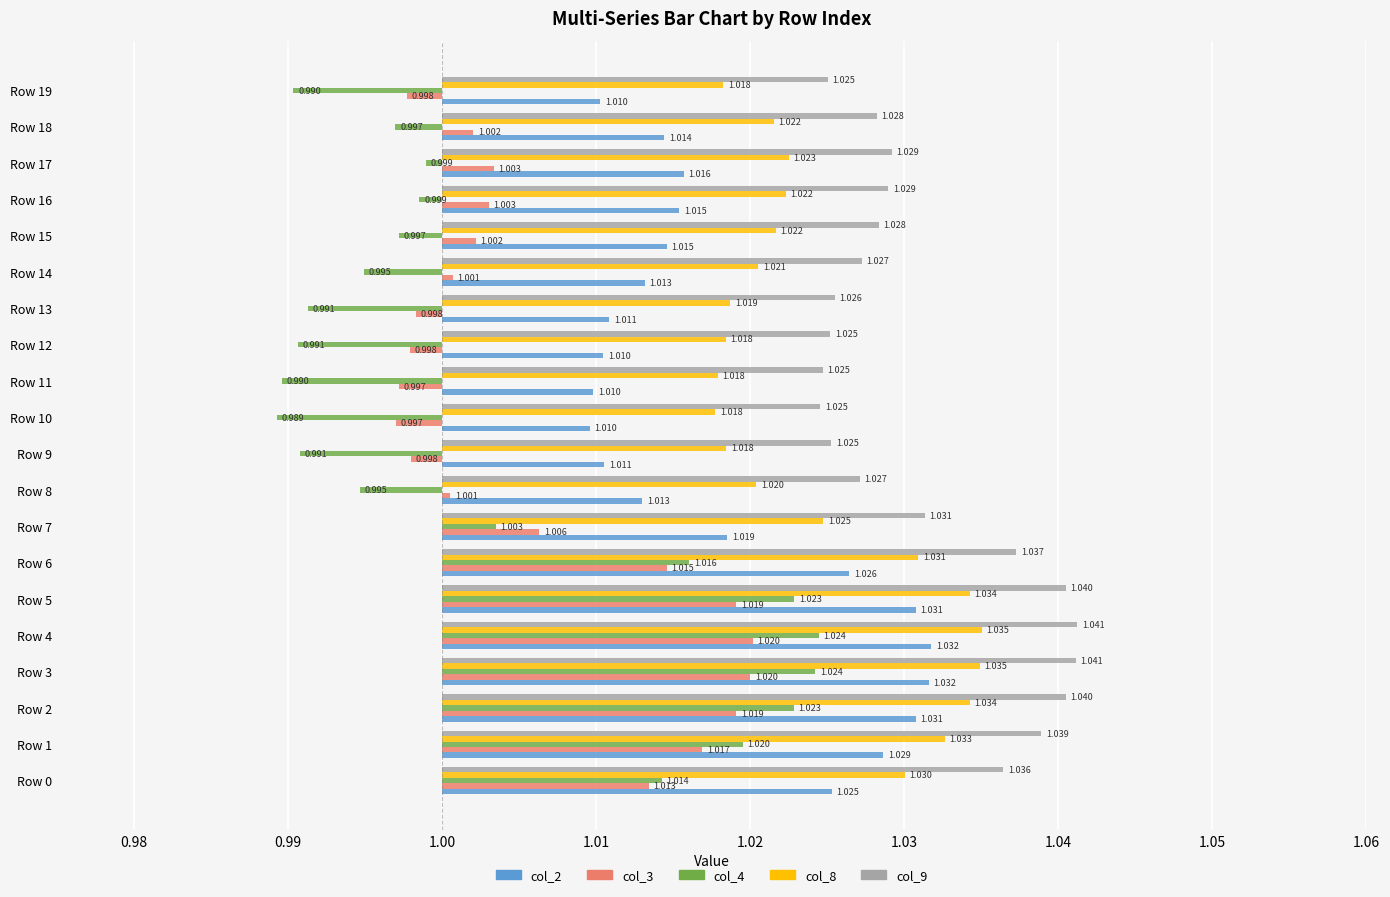

Are the bars horizontal?

Yes